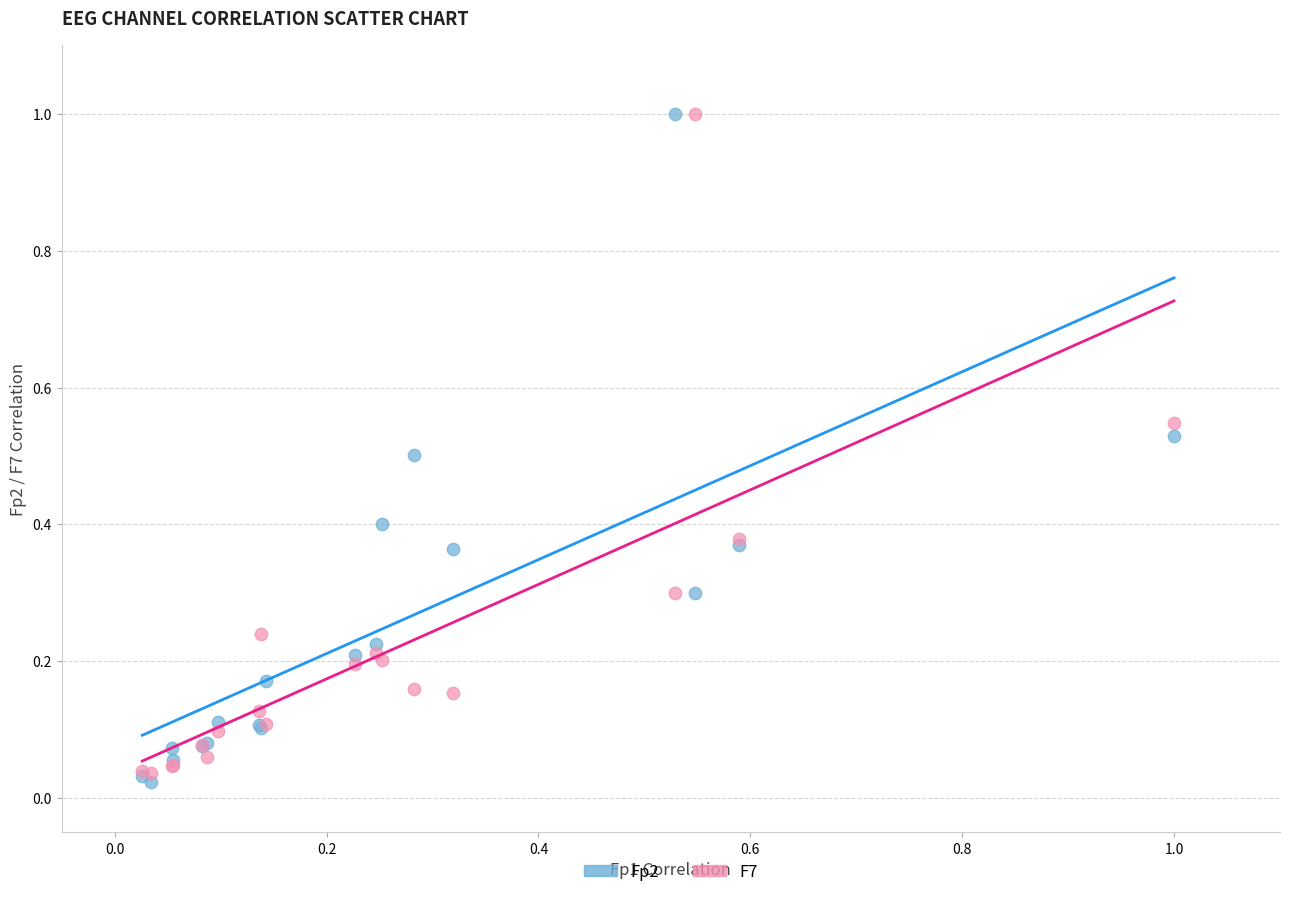

What are all the series names shown in the legend?

Fp2, F7